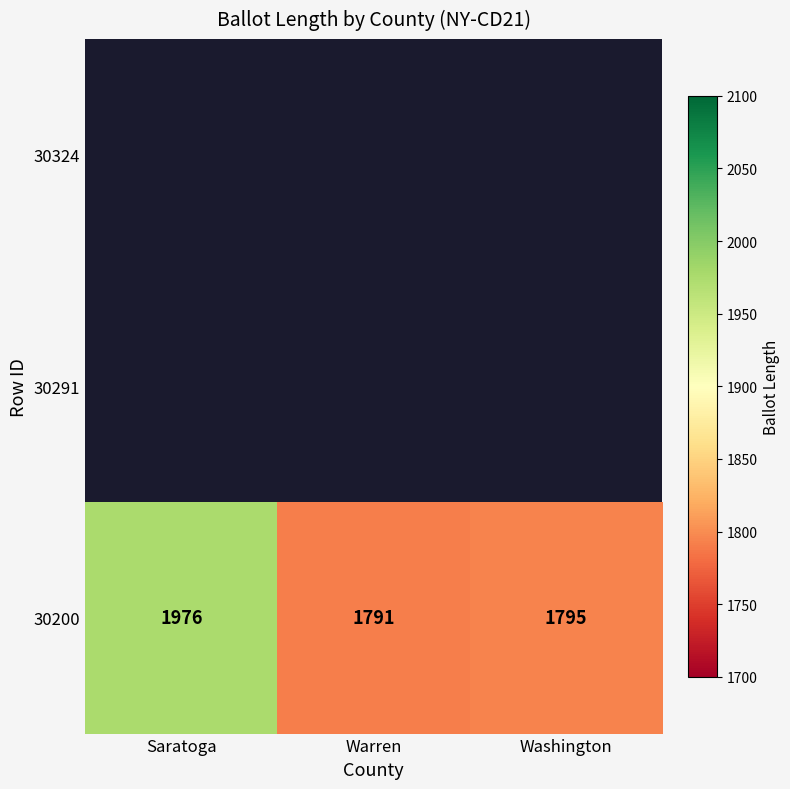

What is the change in value from Saratoga to Warren?

-185